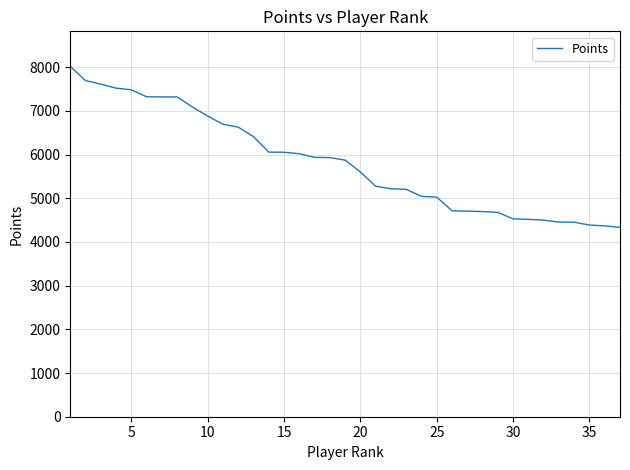

What is the greatest value displayed?

8020